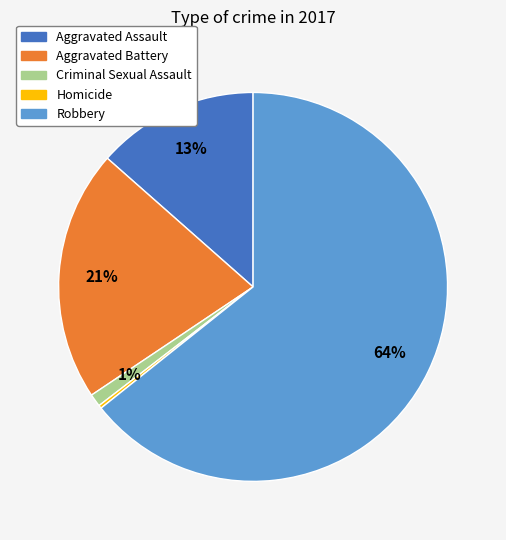

To the nearest percent, what portion does Aggravated Battery represent?

21%